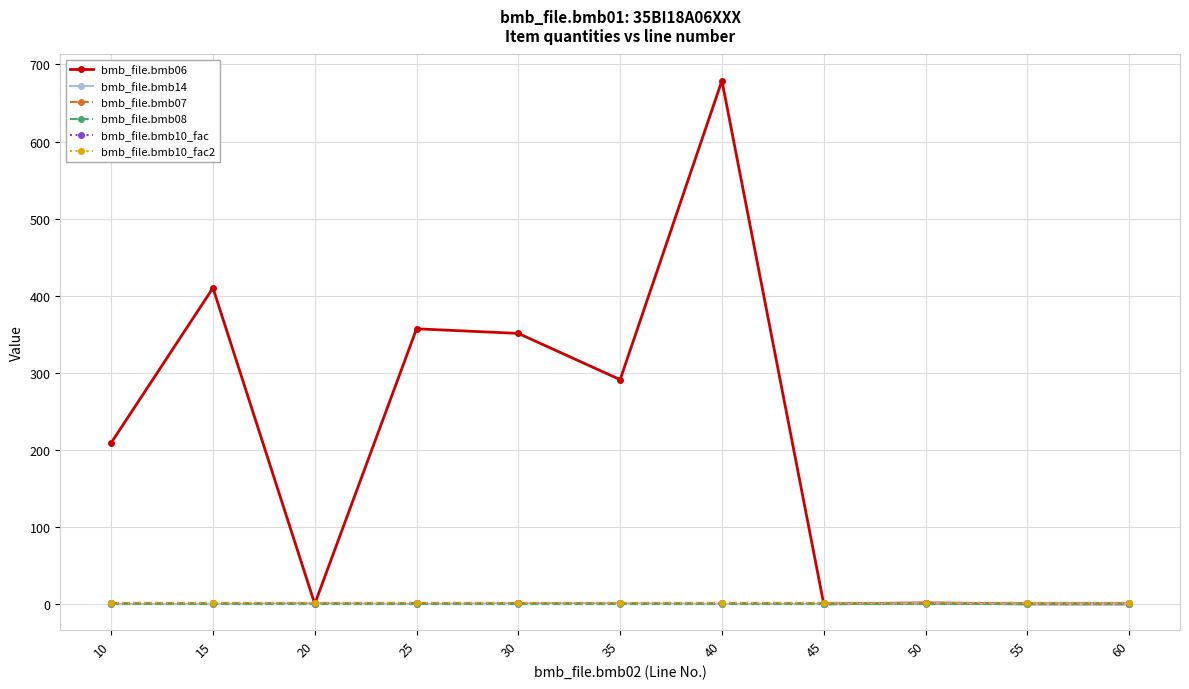

What is the value of the bmb_file.bmb07 point at the 9th from the left?

1.0